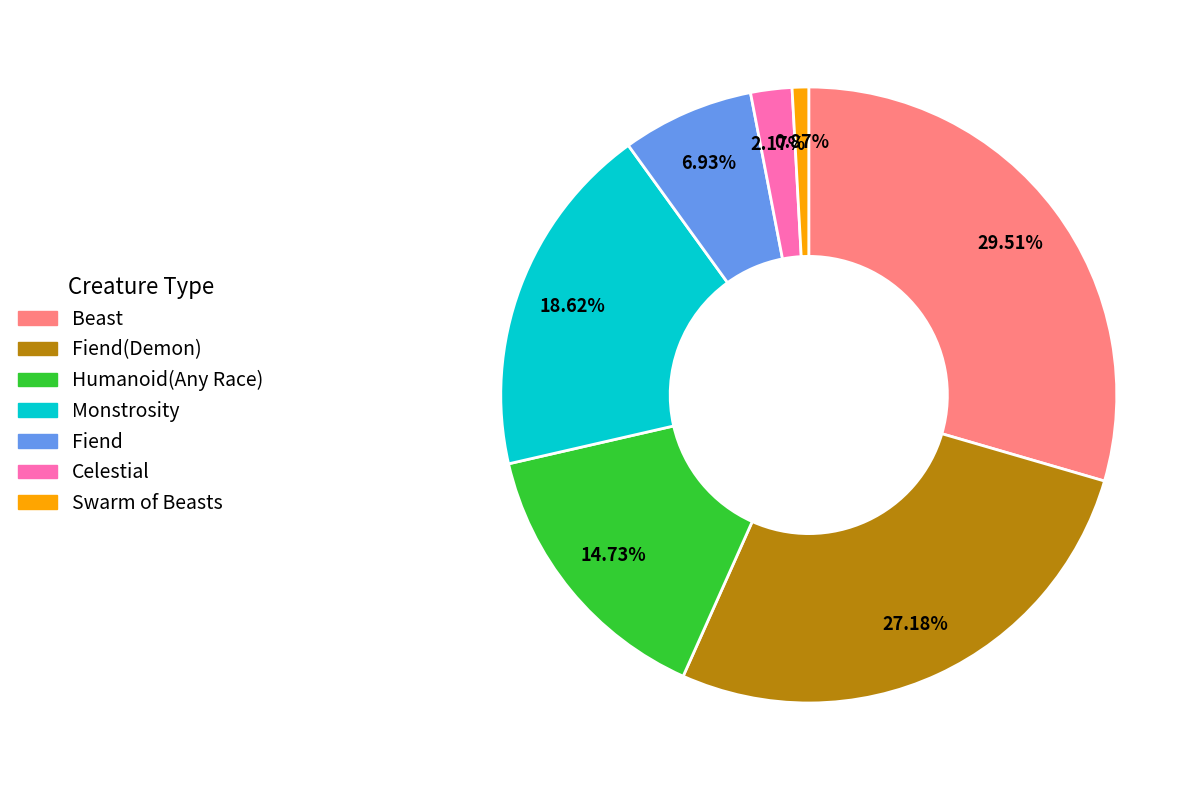

Does any single category account for the majority?

No